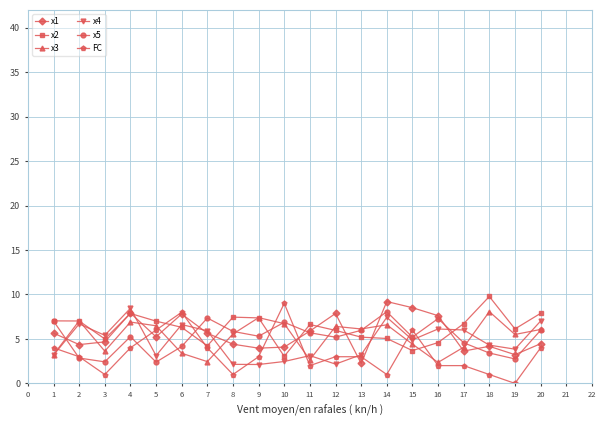

The x5 series shows 9.0 at 9. True or false?

False